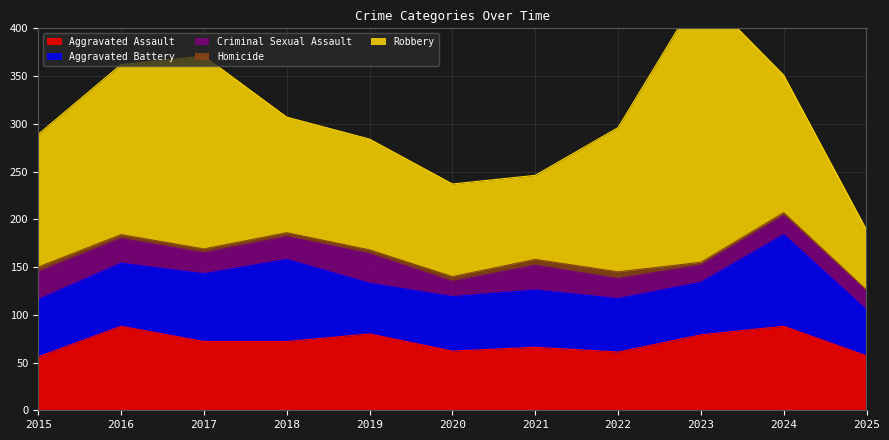

What is the sum of all Robbery values?

1583